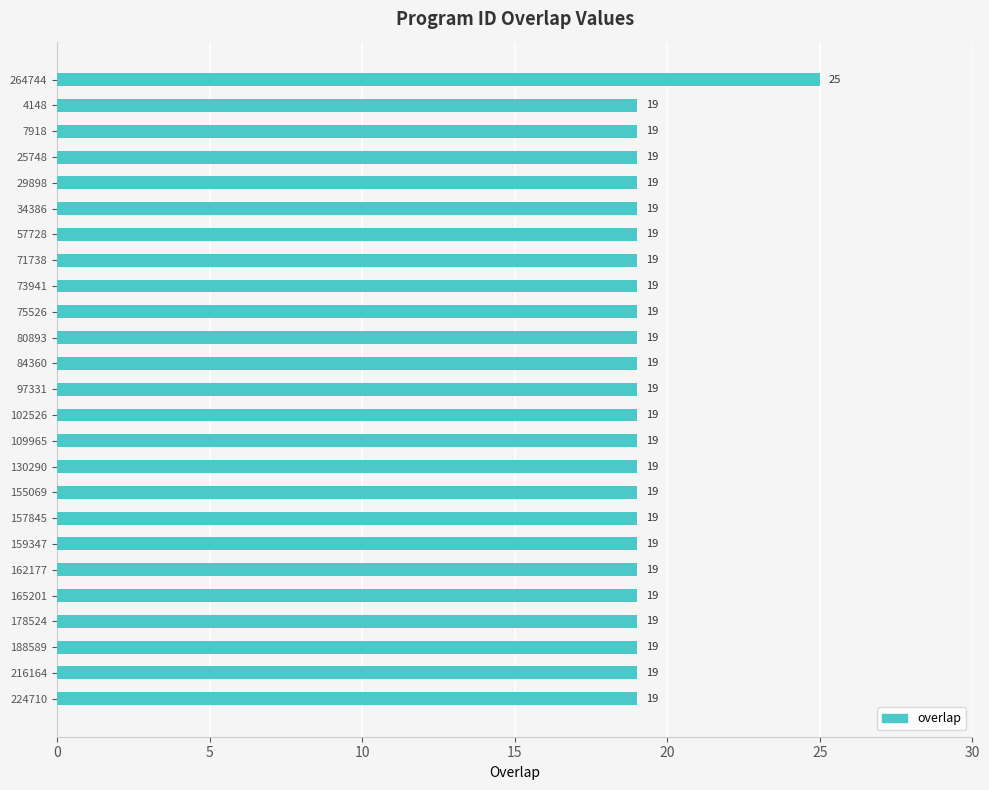

True or false: the data shows 19 at 25748.

True